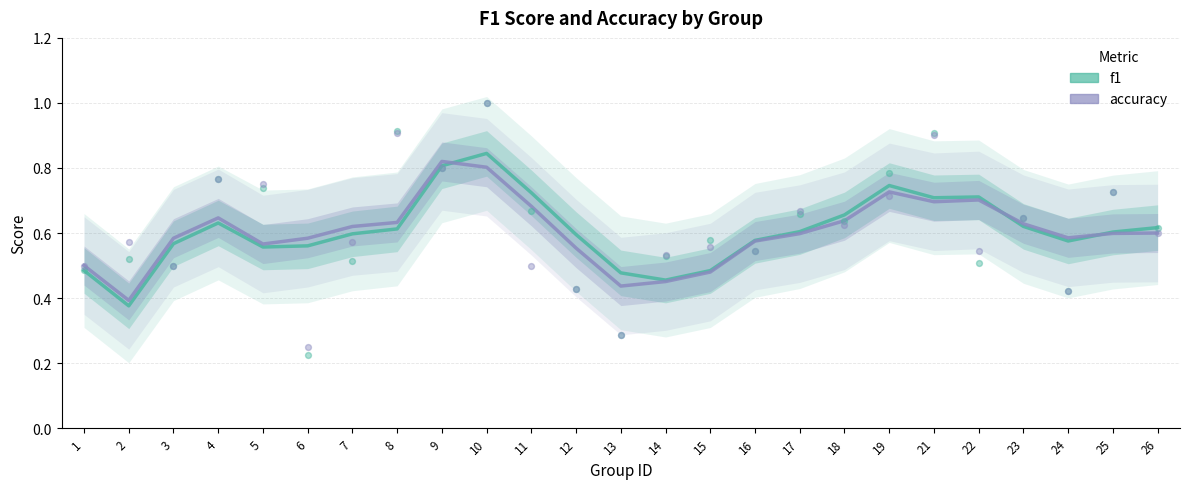

What is the total value across all series at 17?

1.2